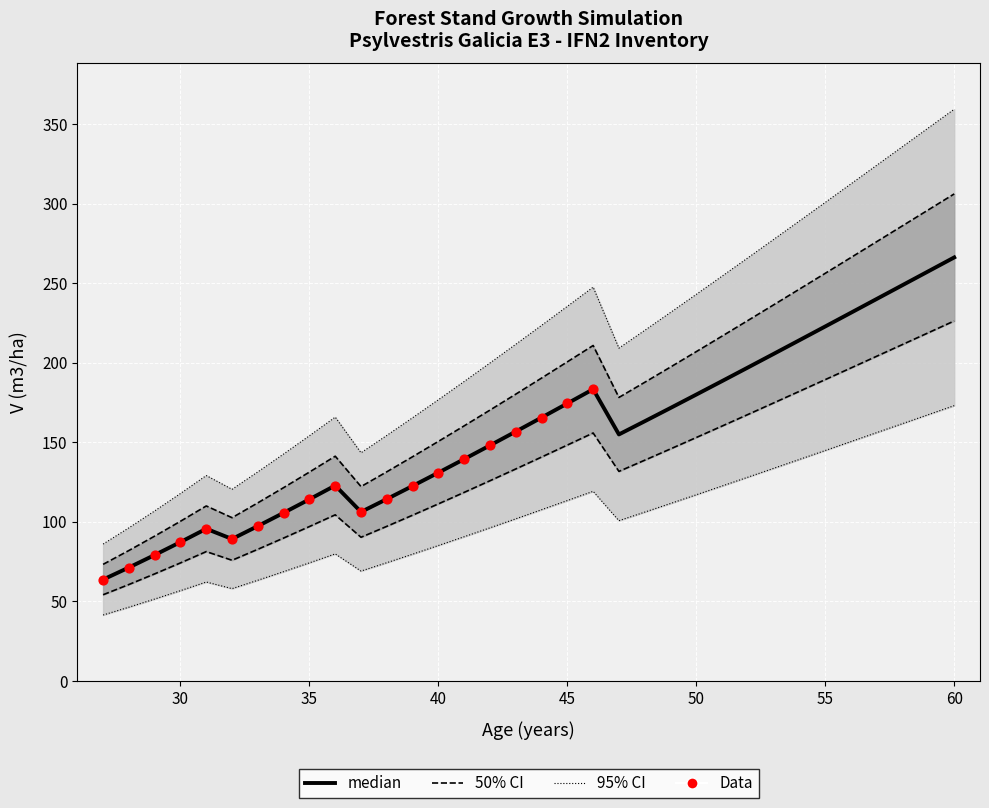

At which category is the sum across all series the highest?

60